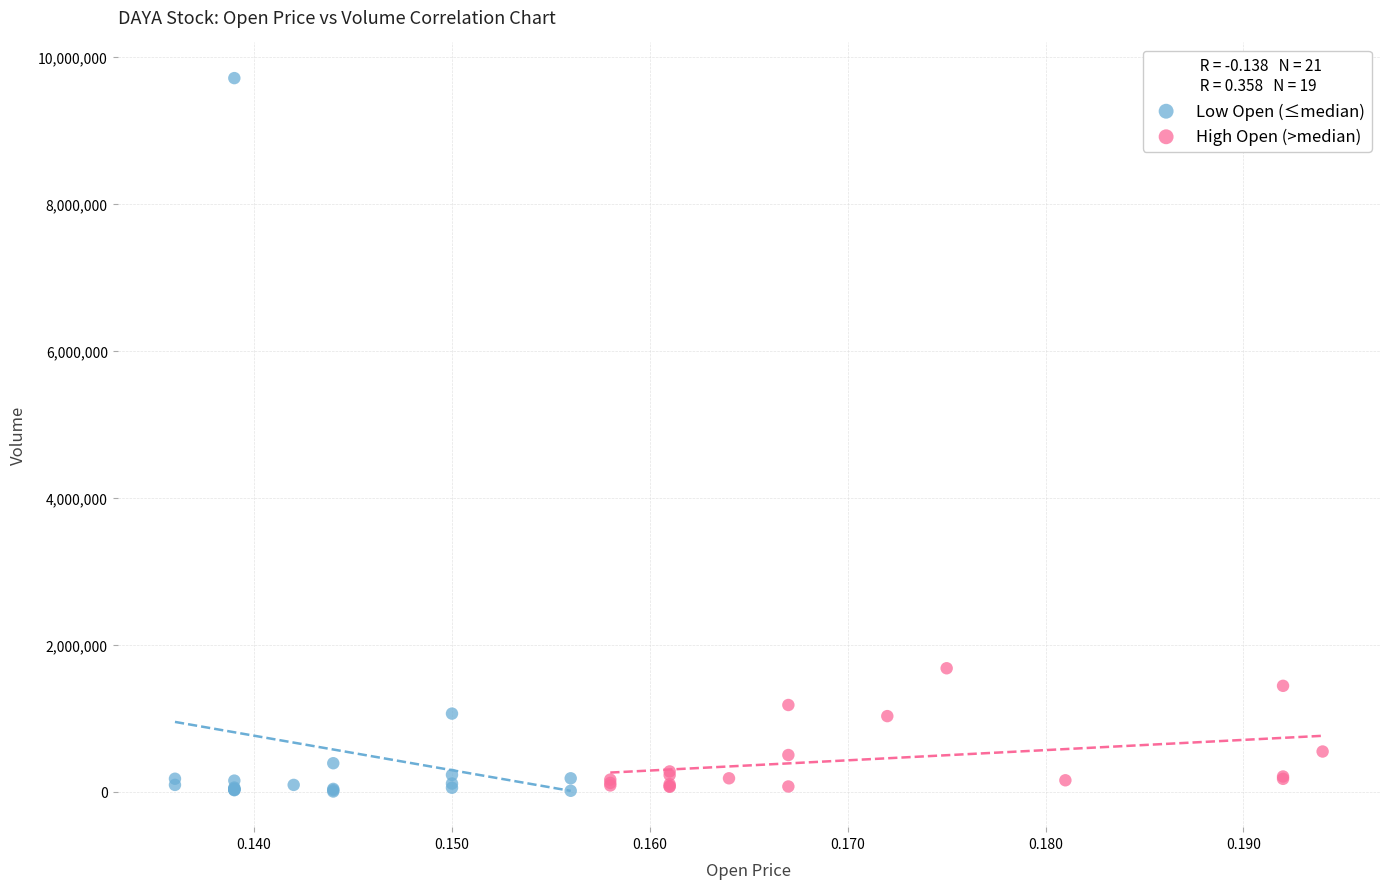

Which series has the widest spread of Y values?

Low Open (≤median)